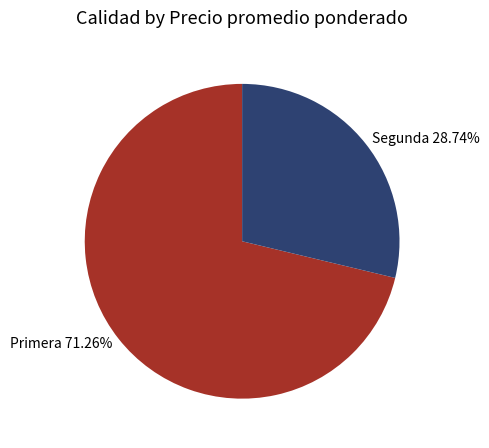

To the nearest percent, what percentage of the pie is Segunda?

29%